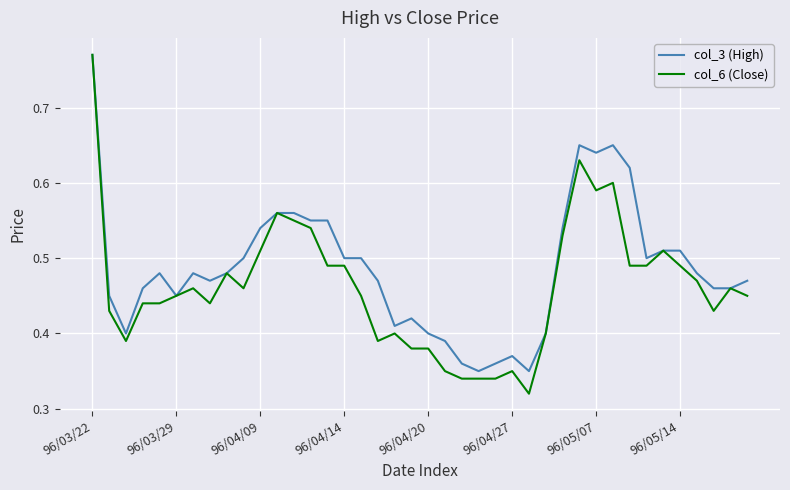

Which series has the largest total across all categories?

col_3 (High)